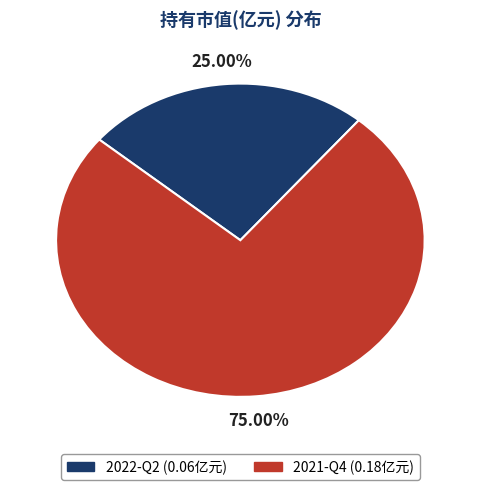

What is the largest slice in the pie chart?

2021-Q4